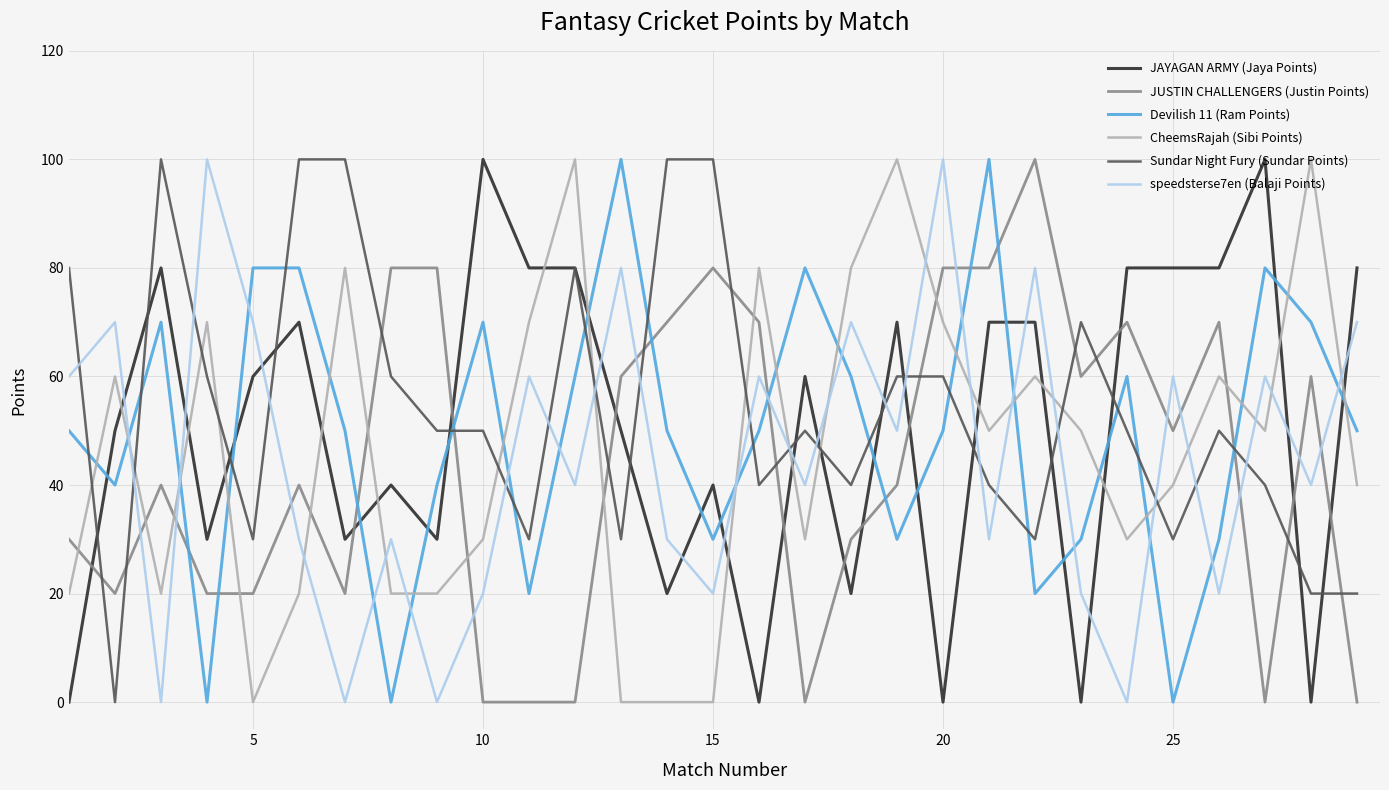

What is the highest value of the speedsterse7en (Balaji Points) series?

100